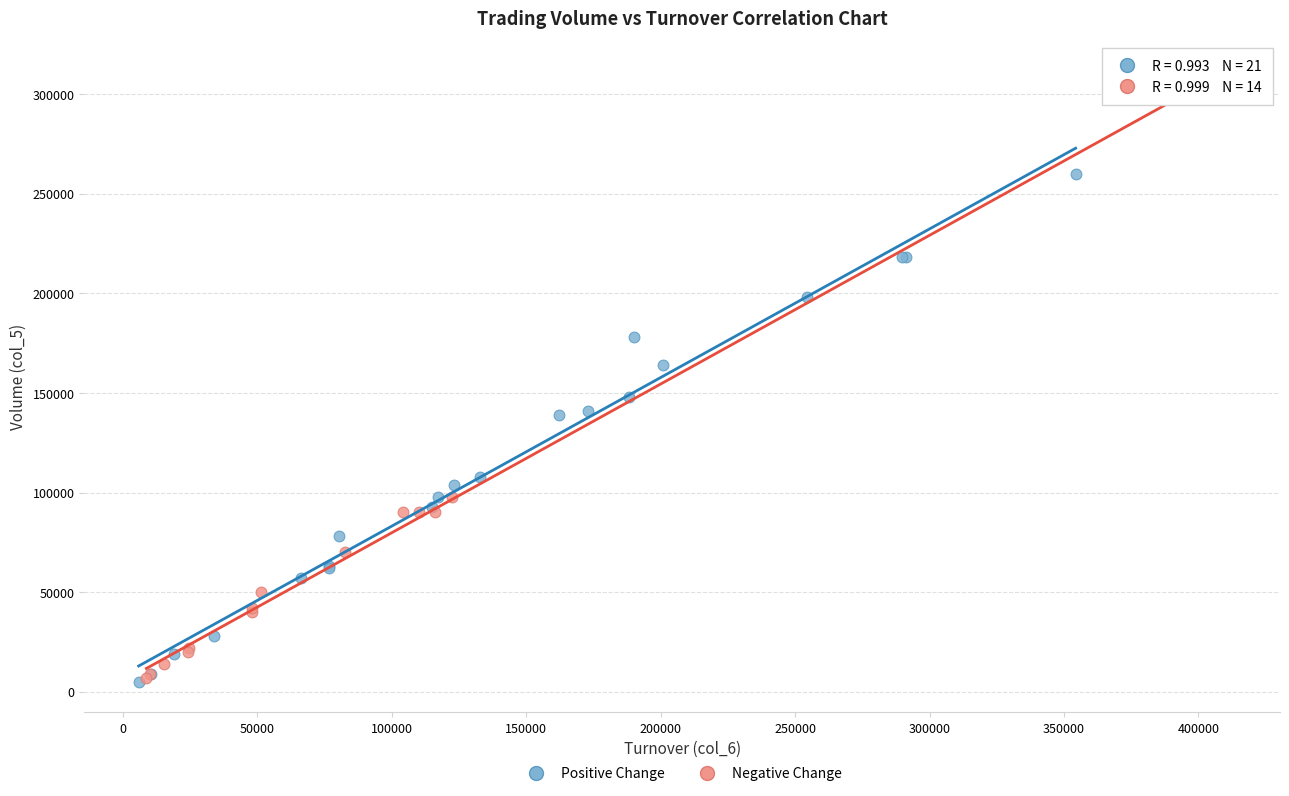

Which series has the widest spread of Y values?

Negative Change